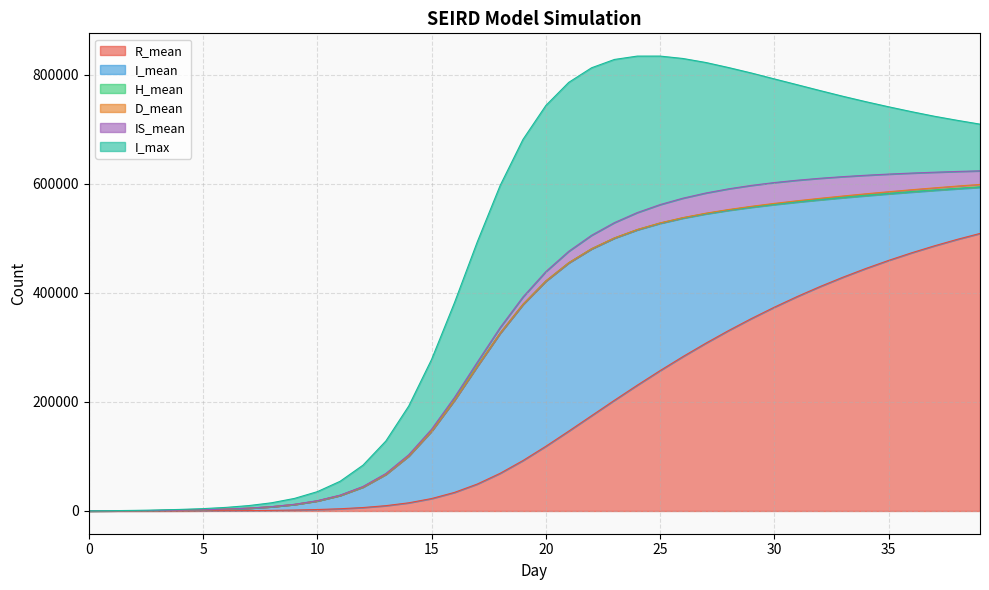

How many data points does each series have?

40